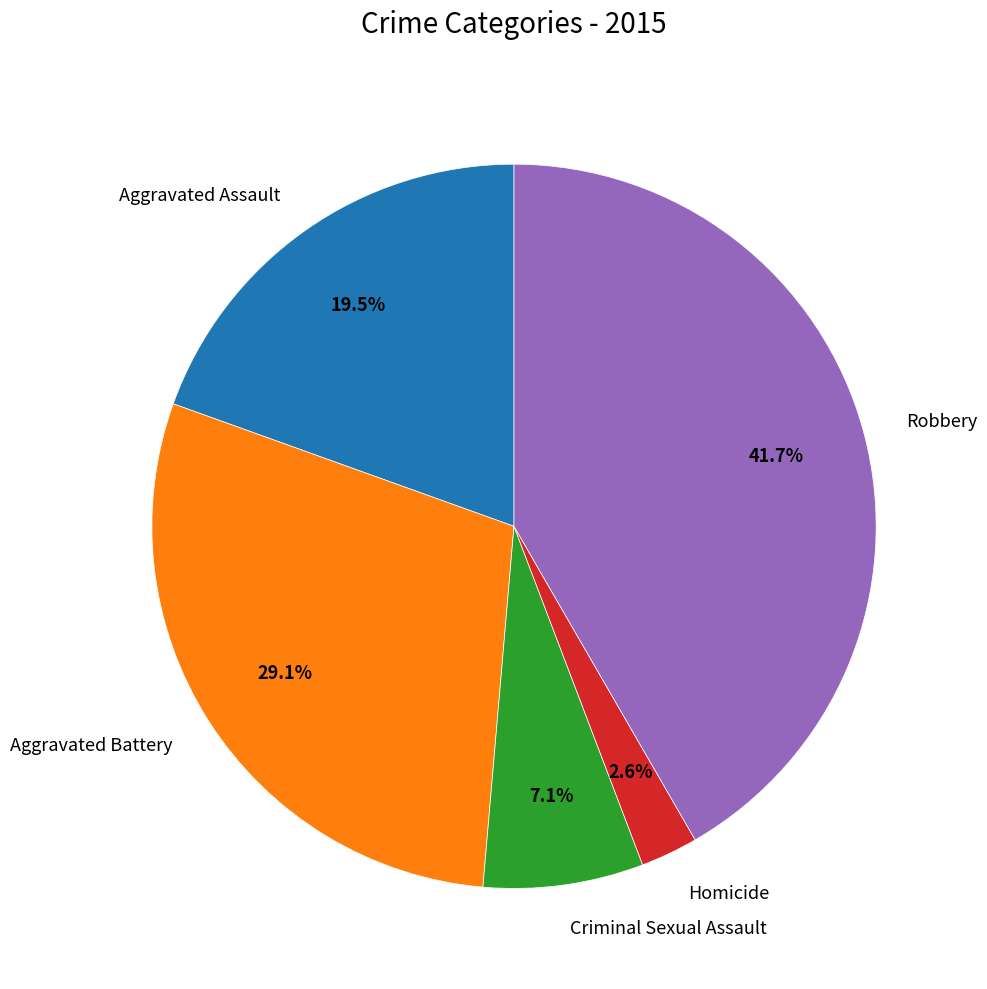

Does Aggravated Assault represent more than half of the total?

No